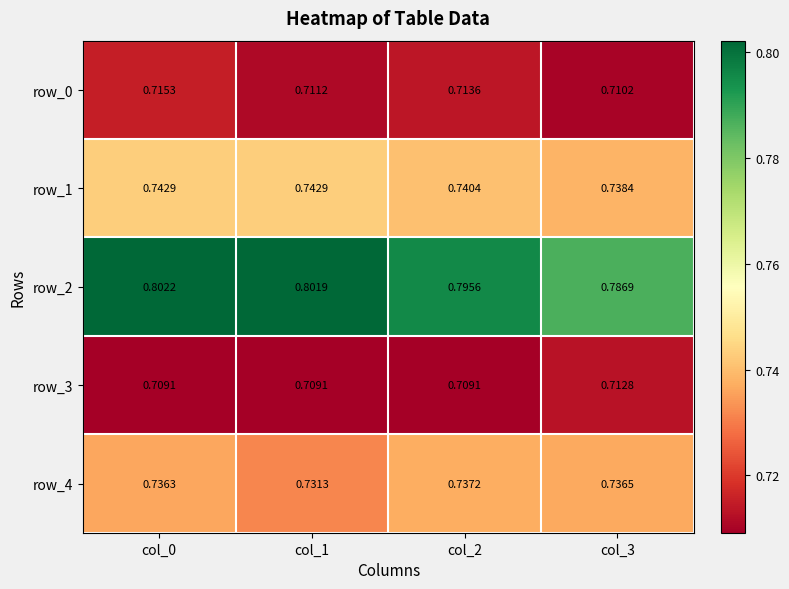

The value of row_2 at col_0 is 1.3. True or false?

False